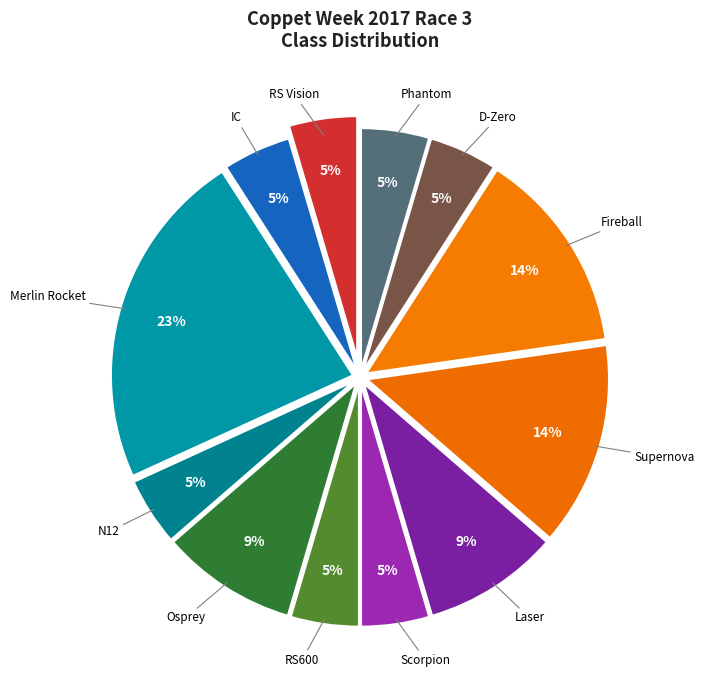

How many slices are in this pie chart?

12